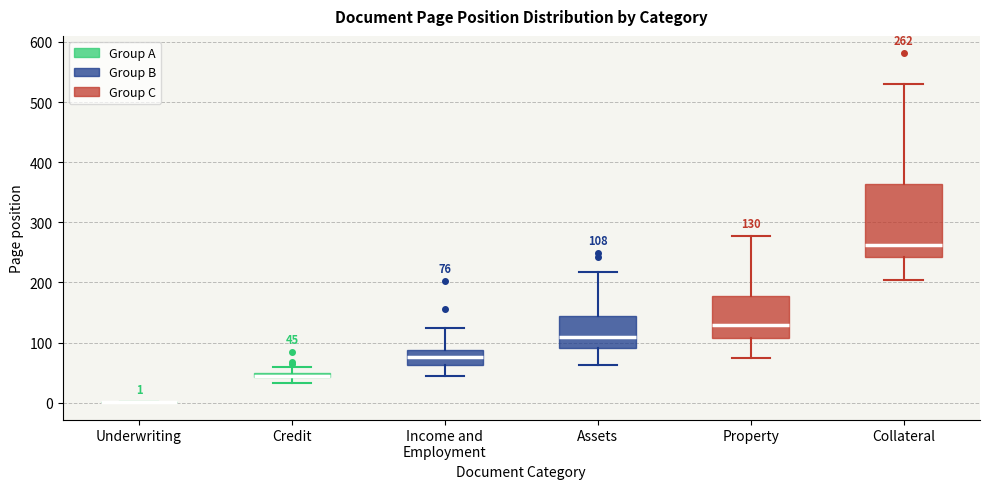

Which box is the tallest, from its lower edge to its upper edge?

Collateral